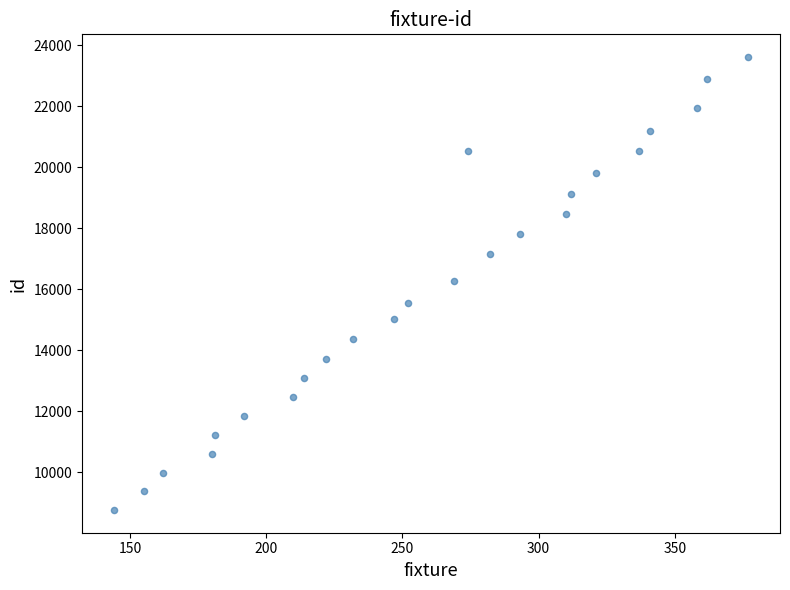

What is the range of X values (max minus min)?

233